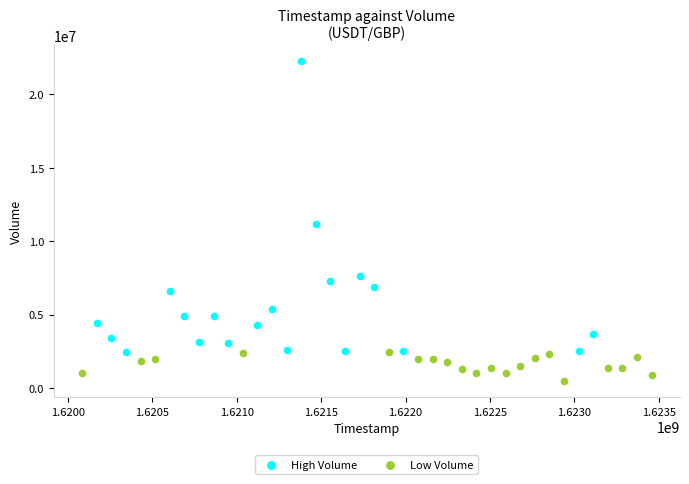

Which series reaches the minimum Y coordinate?

Low Volume